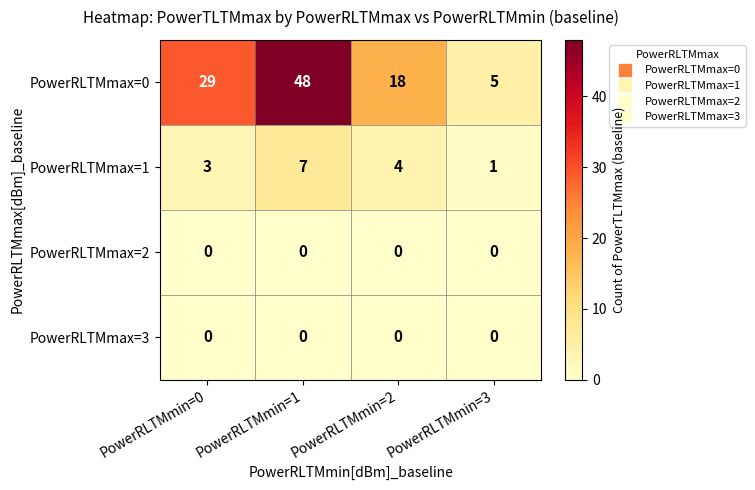

Which category has the lowest value in the PowerRLTMmax=0 series?

PowerRLTMmin=3